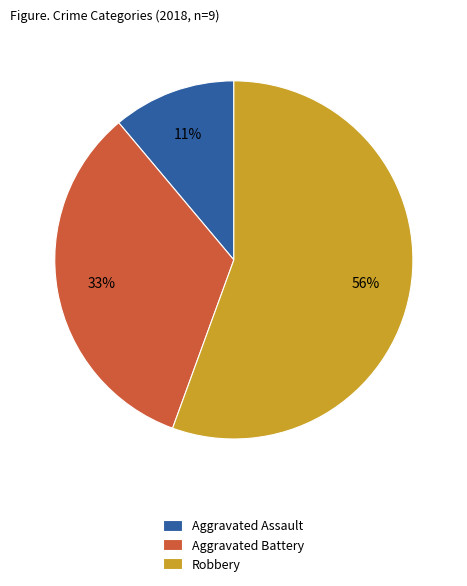

True or false: Aggravated Assault accounts for 4% of the total.

False